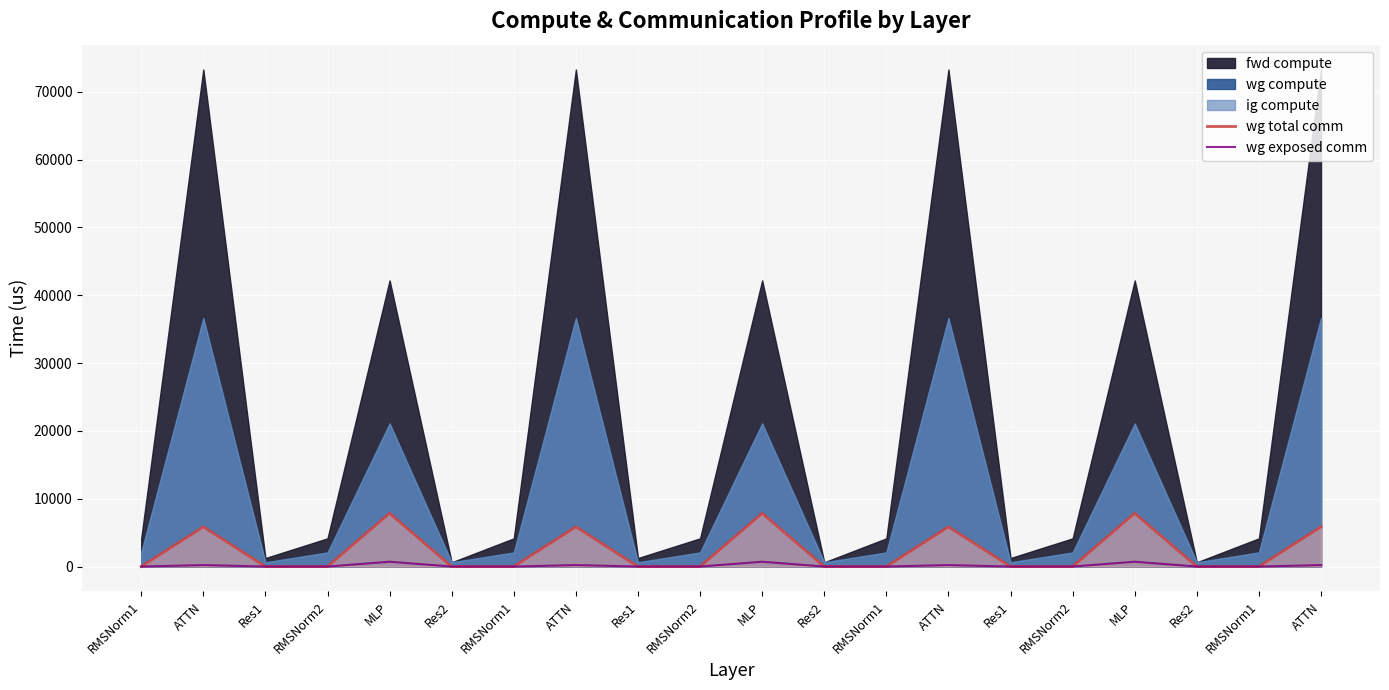

True or false: wg total comm has a value of 5302.9 at RMSNorm2.

False